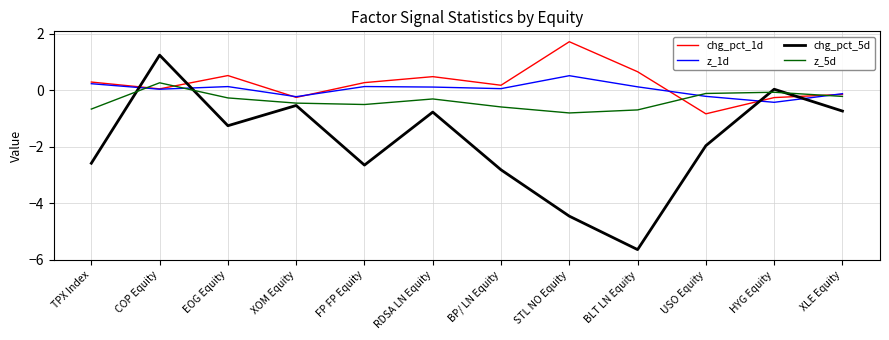

How many series are shown in this chart?

4